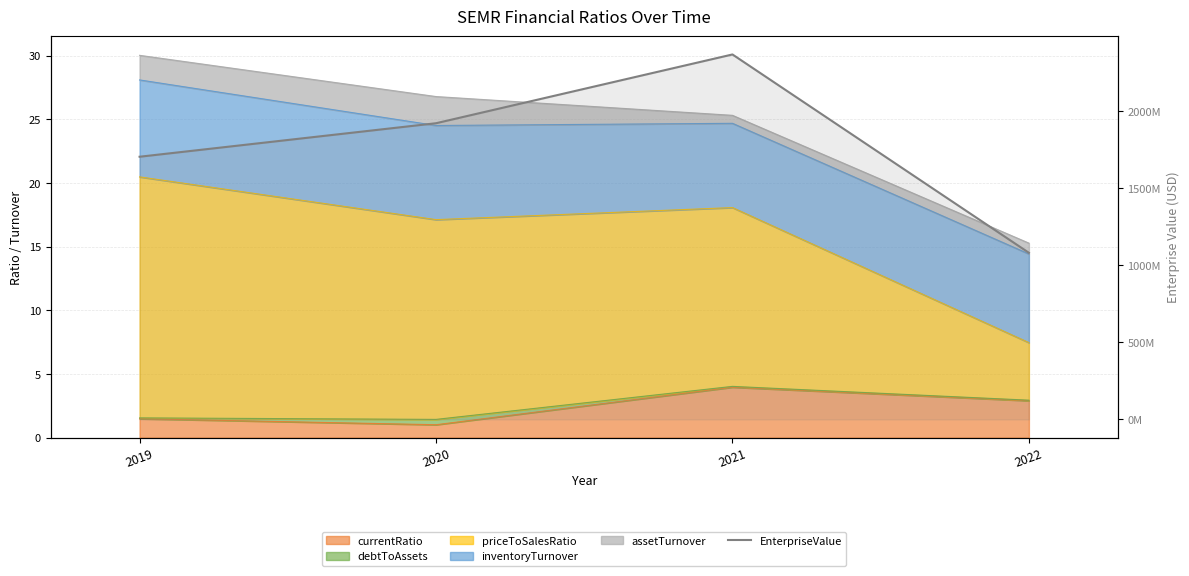

Which label corresponds to the smallest value in the chart?

2022